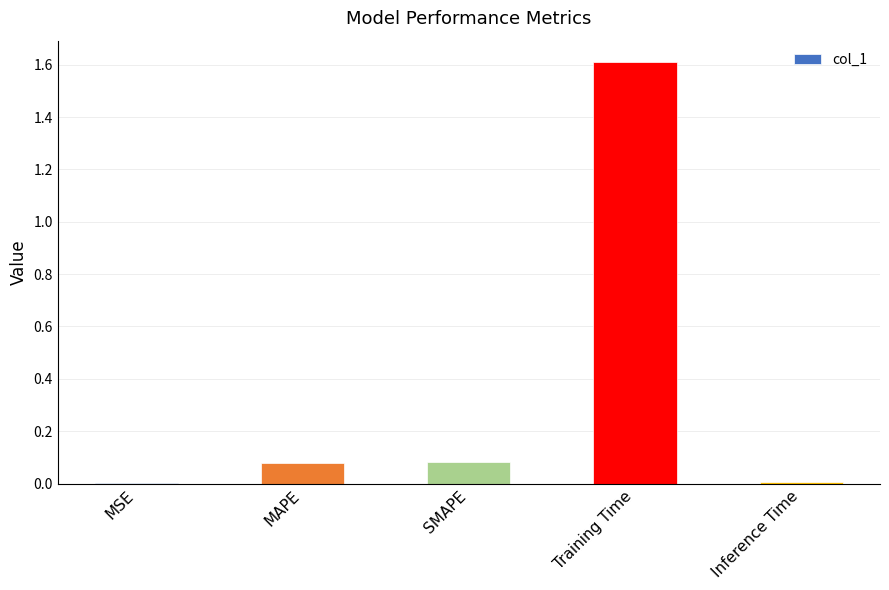

Between MAPE and Inference Time, which is larger?

MAPE